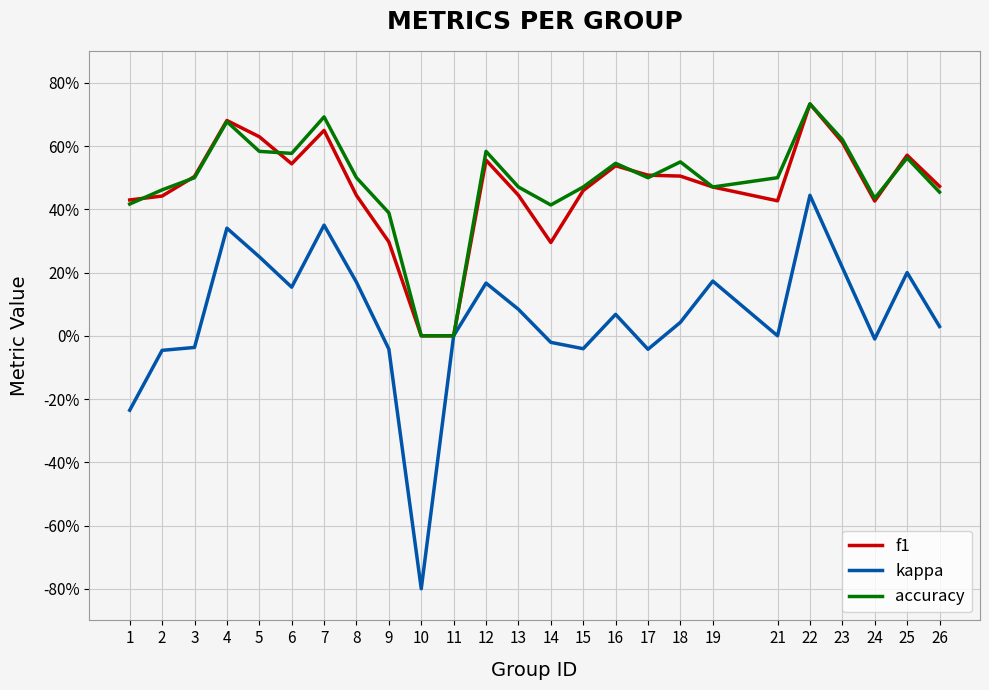

What are all the series names shown in the legend?

f1, kappa, accuracy